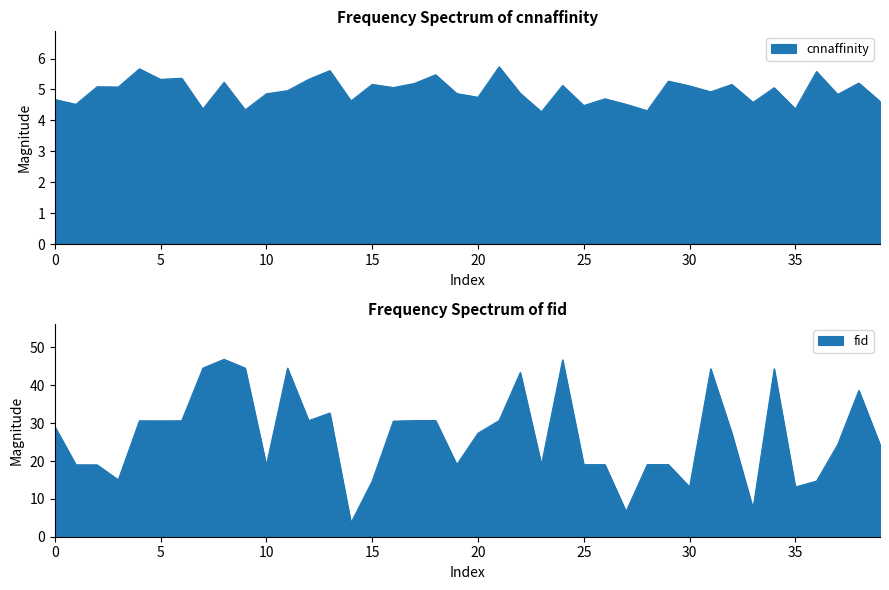

What value does the fid series have at 39?

24.3